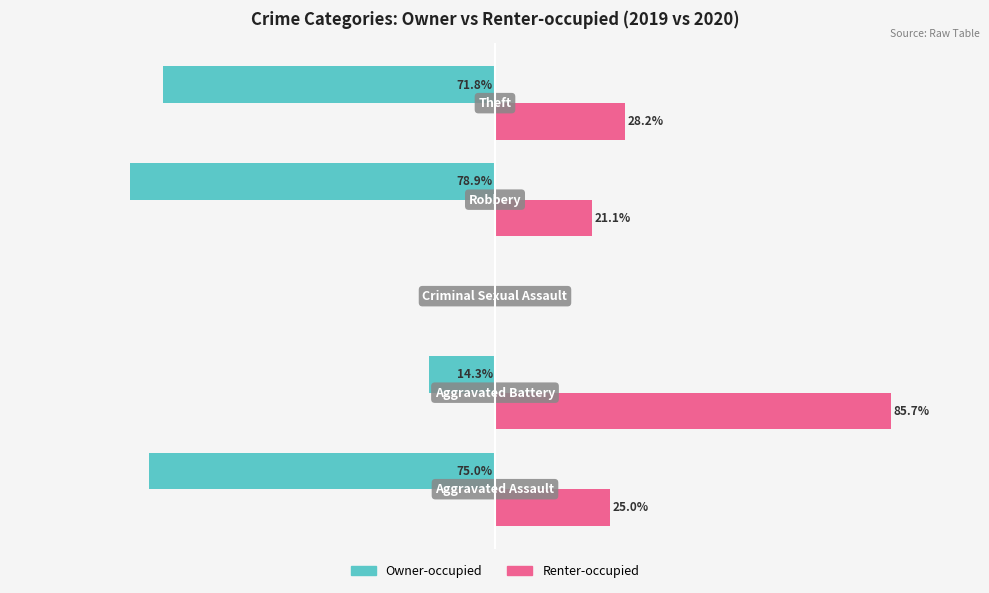

Which series has the largest total across all categories?

Renter-occupied